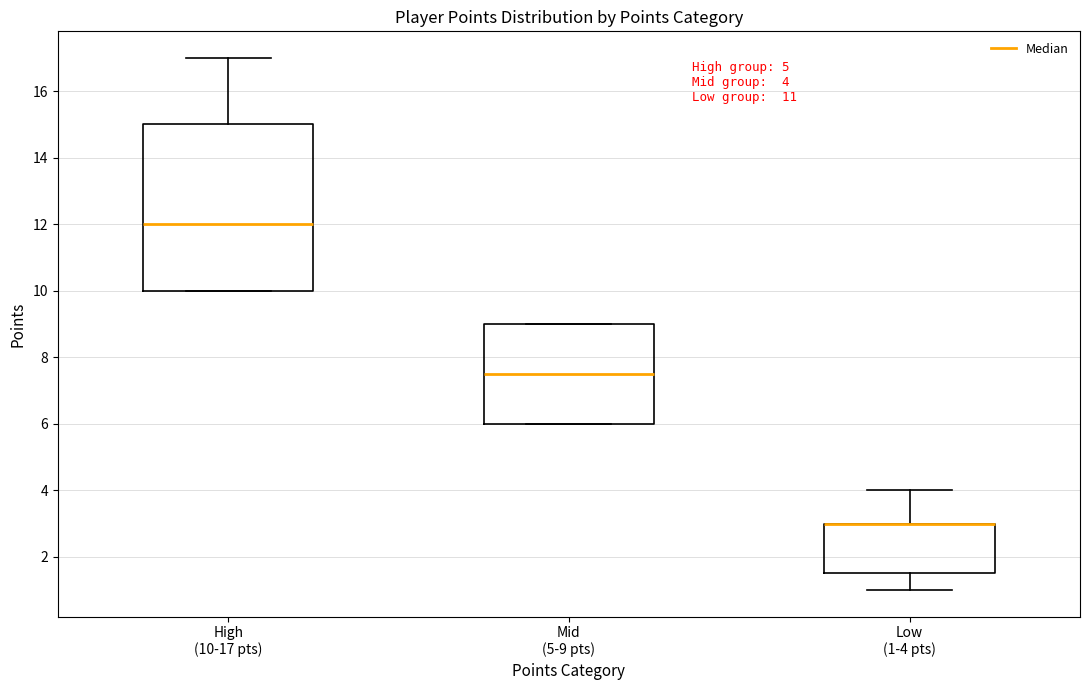

Which box is the tallest, from its lower edge to its upper edge?

High (10-17 pts)